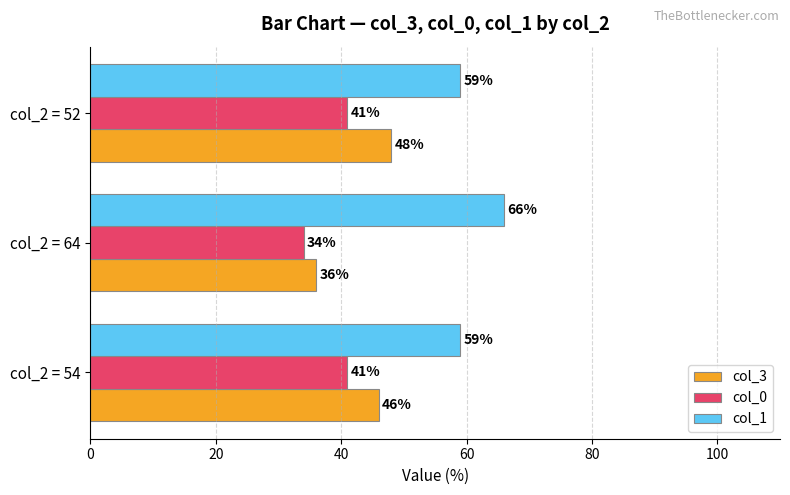

Is it true that col_1 equals 36 at col_2 = 54?

False